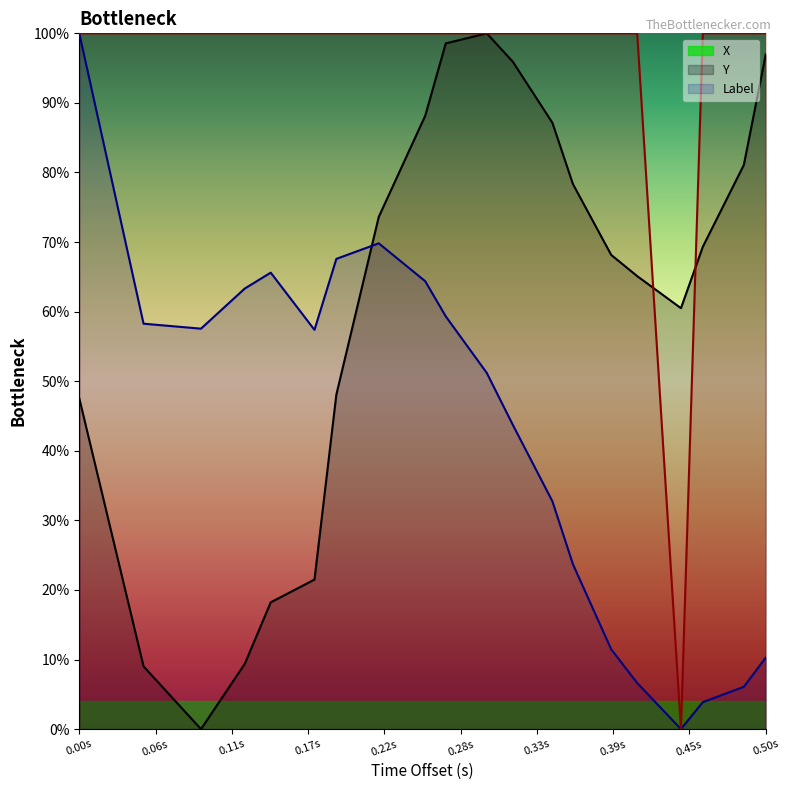

True or false: X and Y cross at least once.

True